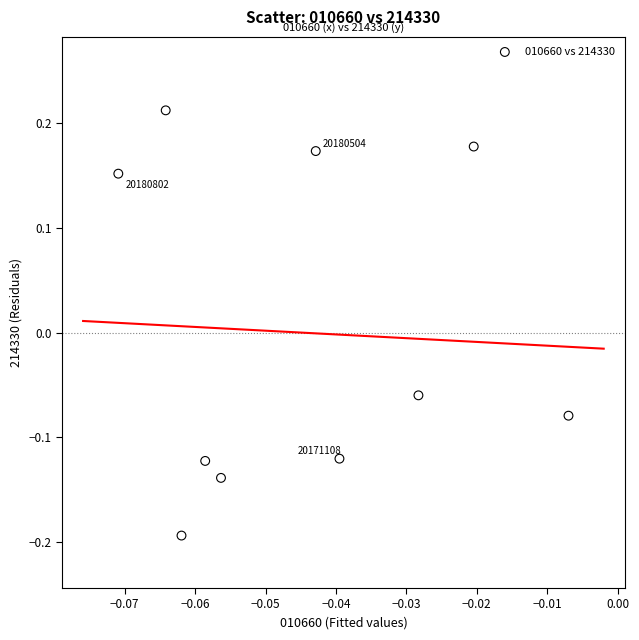

What is the range of Y values (max minus min)?

0.4